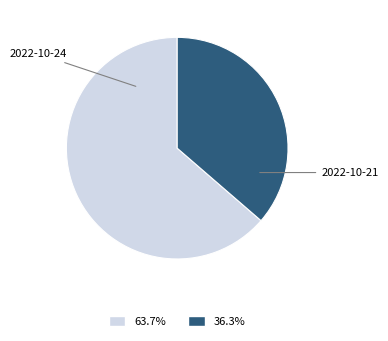

Which category has the smallest portion of the pie?

2022-10-21